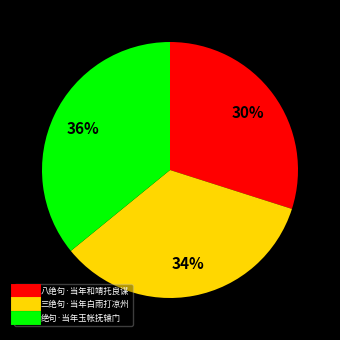

Which category has the smallest portion of the pie?

八绝句·当年和靖托良谋